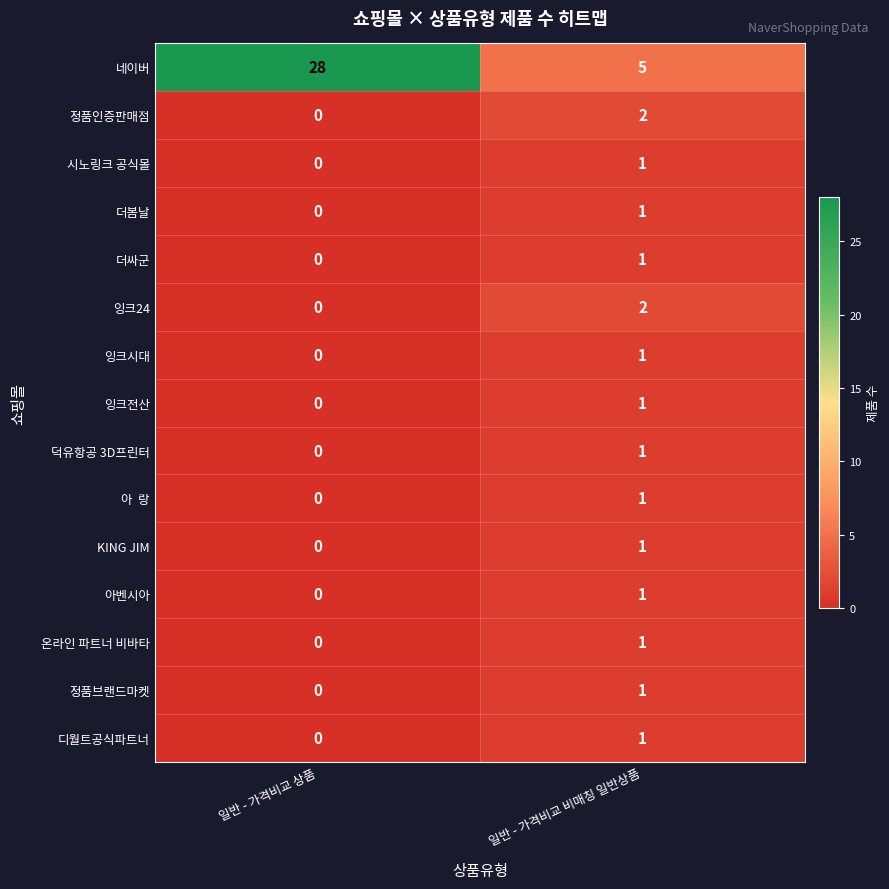

Rank the categories by 더싸군 value from lowest to highest.

일반 - 가격비교 상품, 일반 - 가격비교 비매칭 일반상품